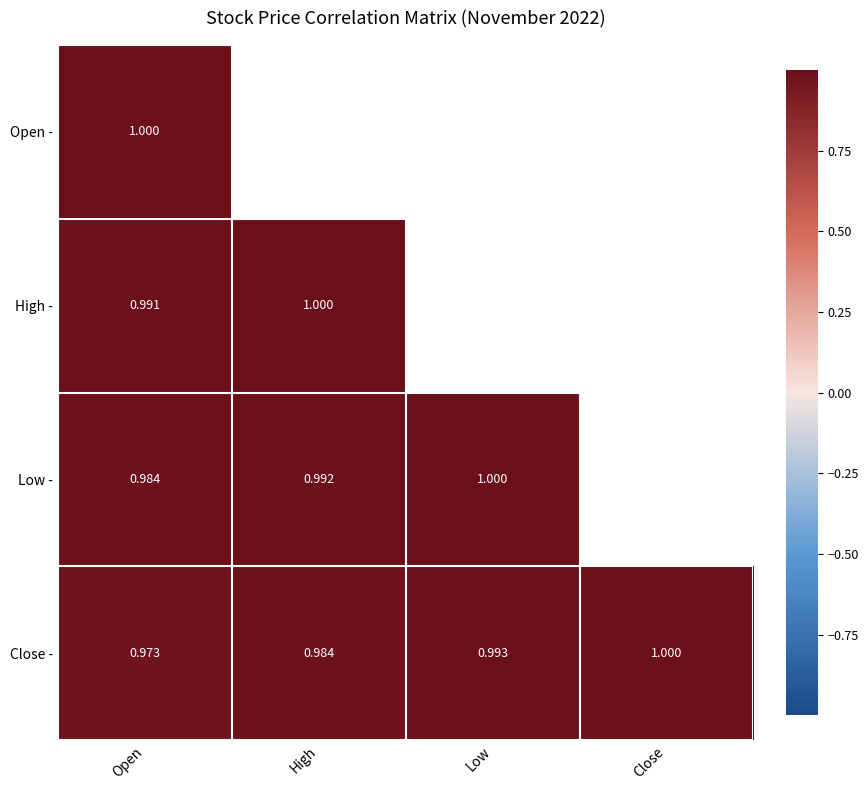

At how many categories does at least one series exceed 0?

4